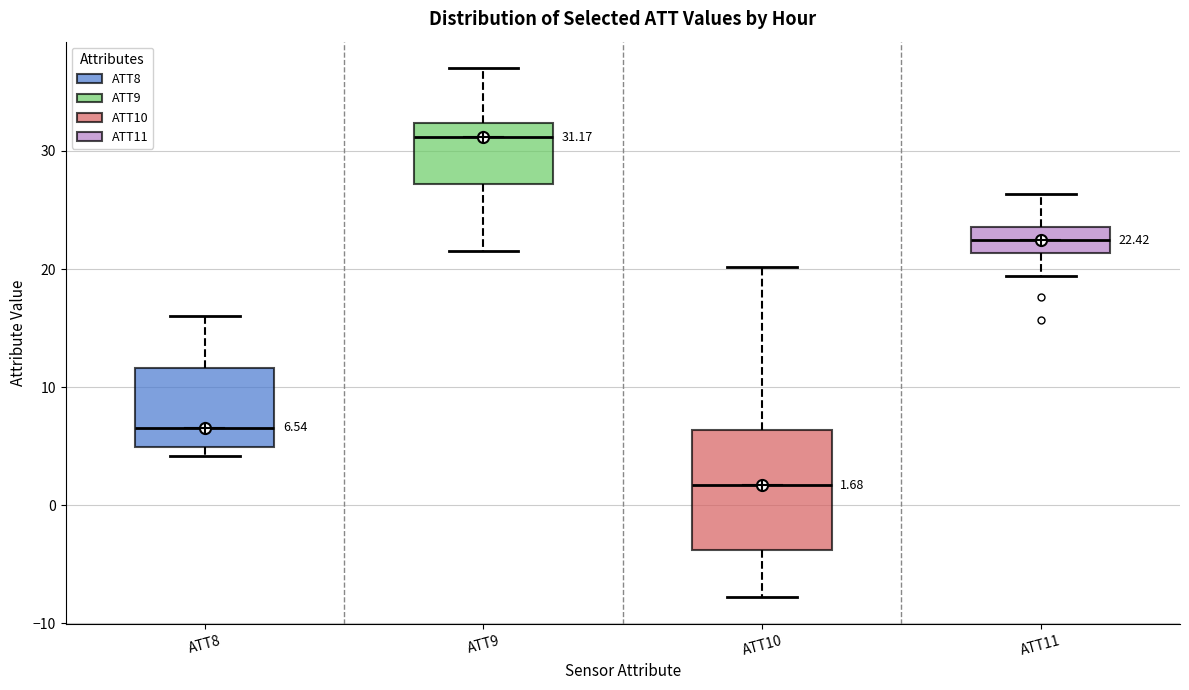

Which box has the highest median line?

ATT9